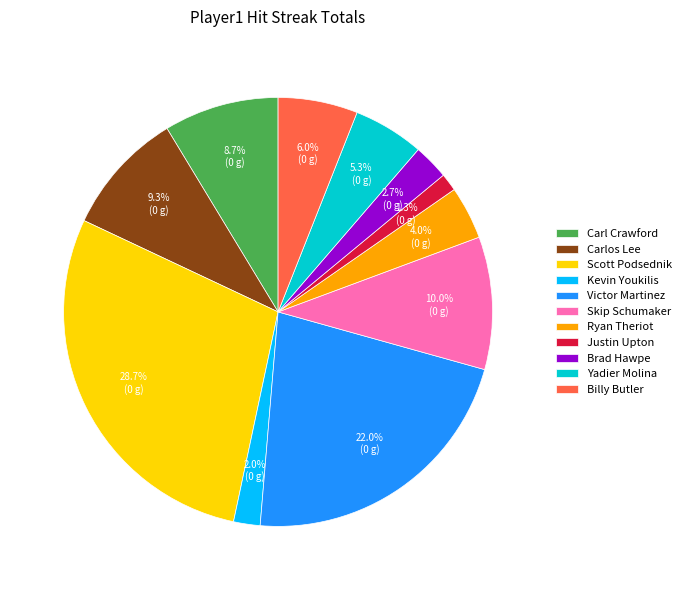

Which slice is the smallest?

Justin Upton